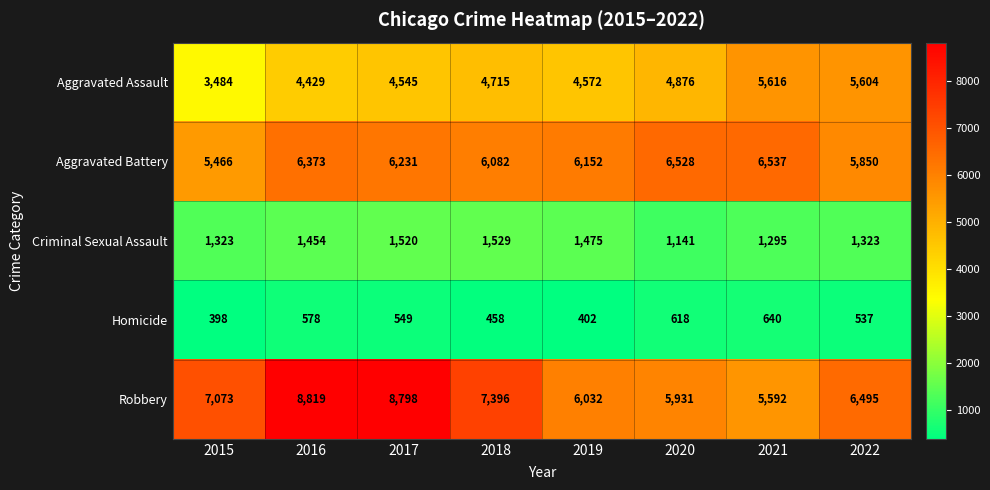

List the series in order of their peak value, highest first.

Robbery, Aggravated Battery, Aggravated Assault, Criminal Sexual Assault, Homicide